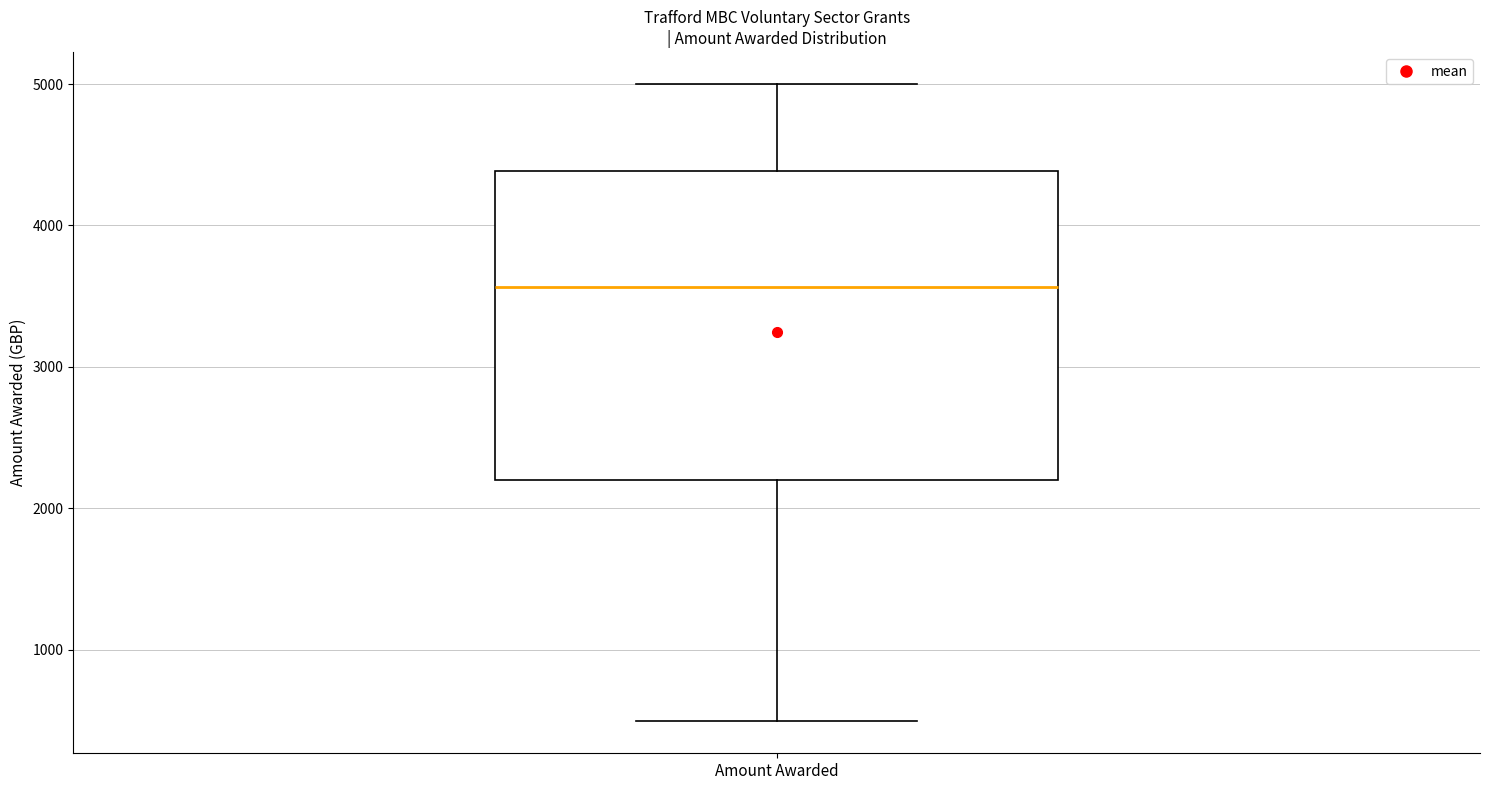

Transcribe this box plot: give where the median line is, the range the box spans, and where the two whiskers end, as read against the y-axis. The values are not printed on the chart, so give them approximately, as read against the axis.

median 3600, box 2200 to 4400, whiskers 500 to 5000